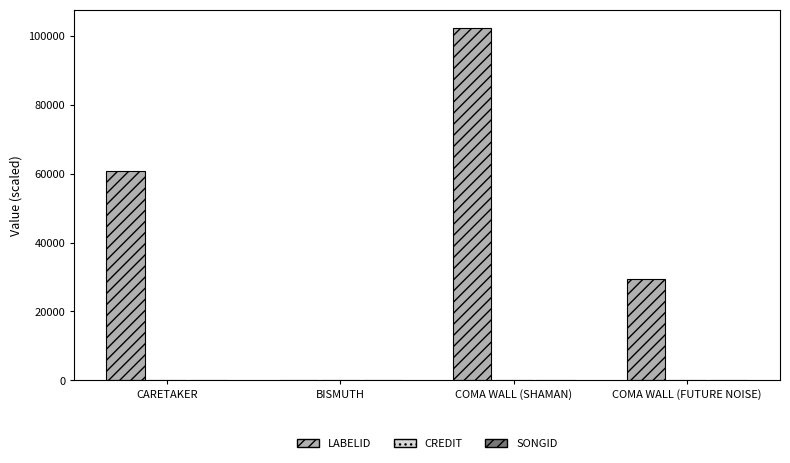

What is the maximum value shown in the chart?

102389.0